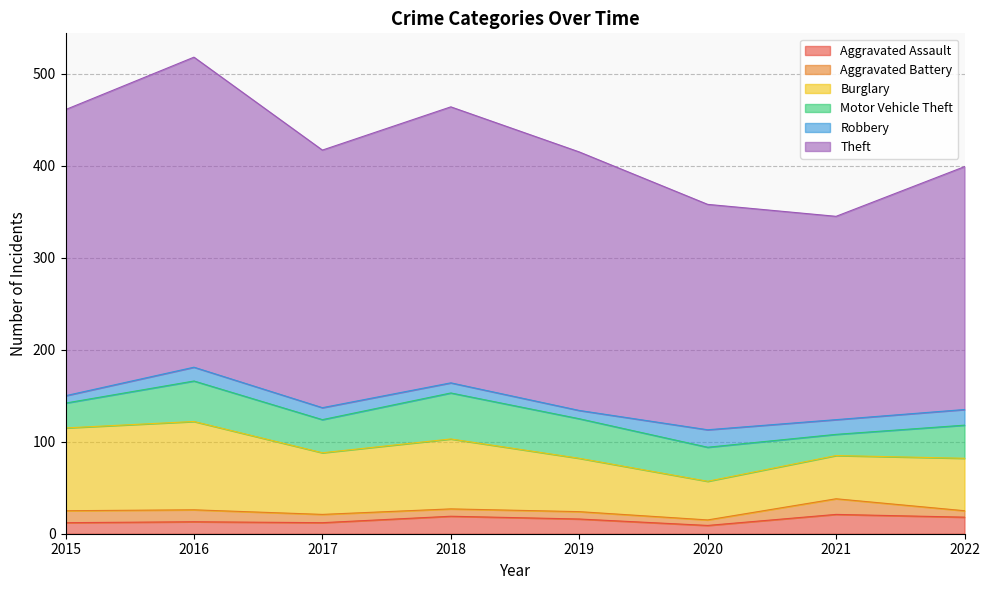

What is the value of the Aggravated Assault point at the 4th from the left?

19